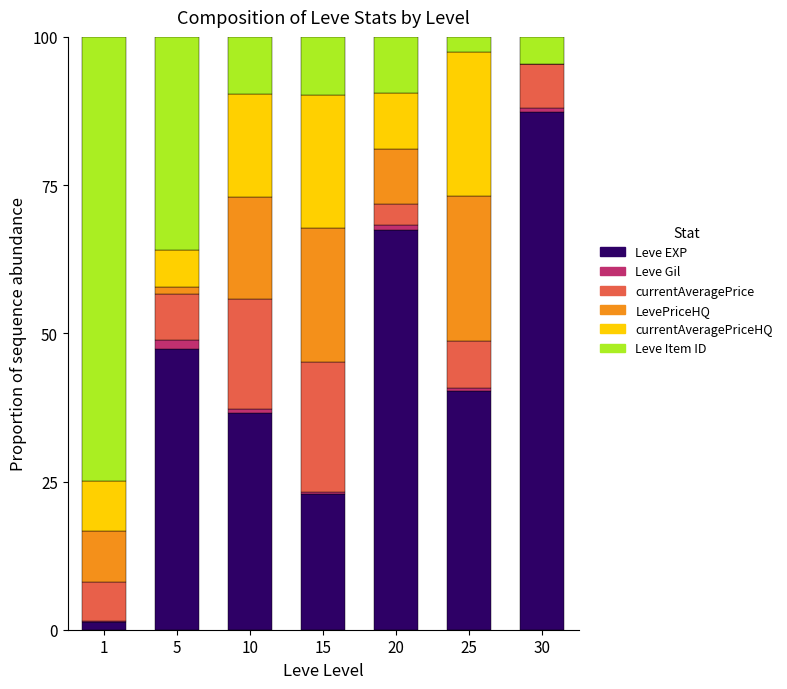

What is the highest value of the Leve EXP series?

87.4